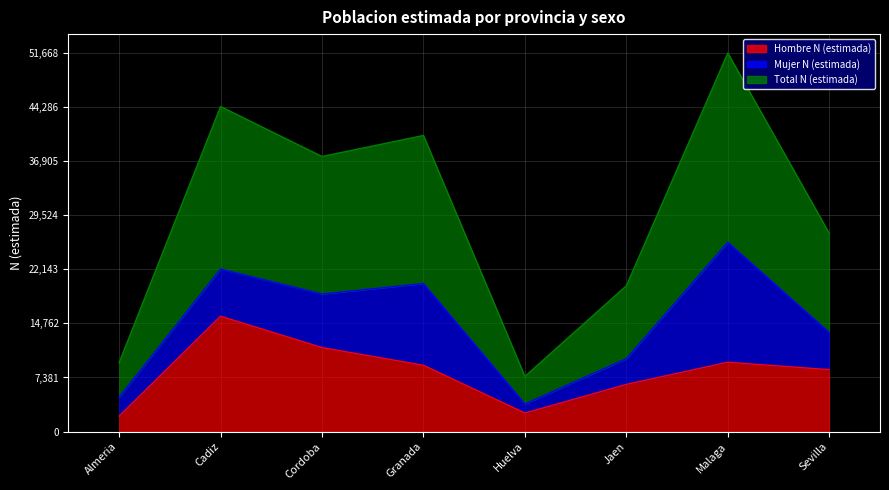

Which series changed the most between Cordoba and Sevilla?

Total N (estimada)